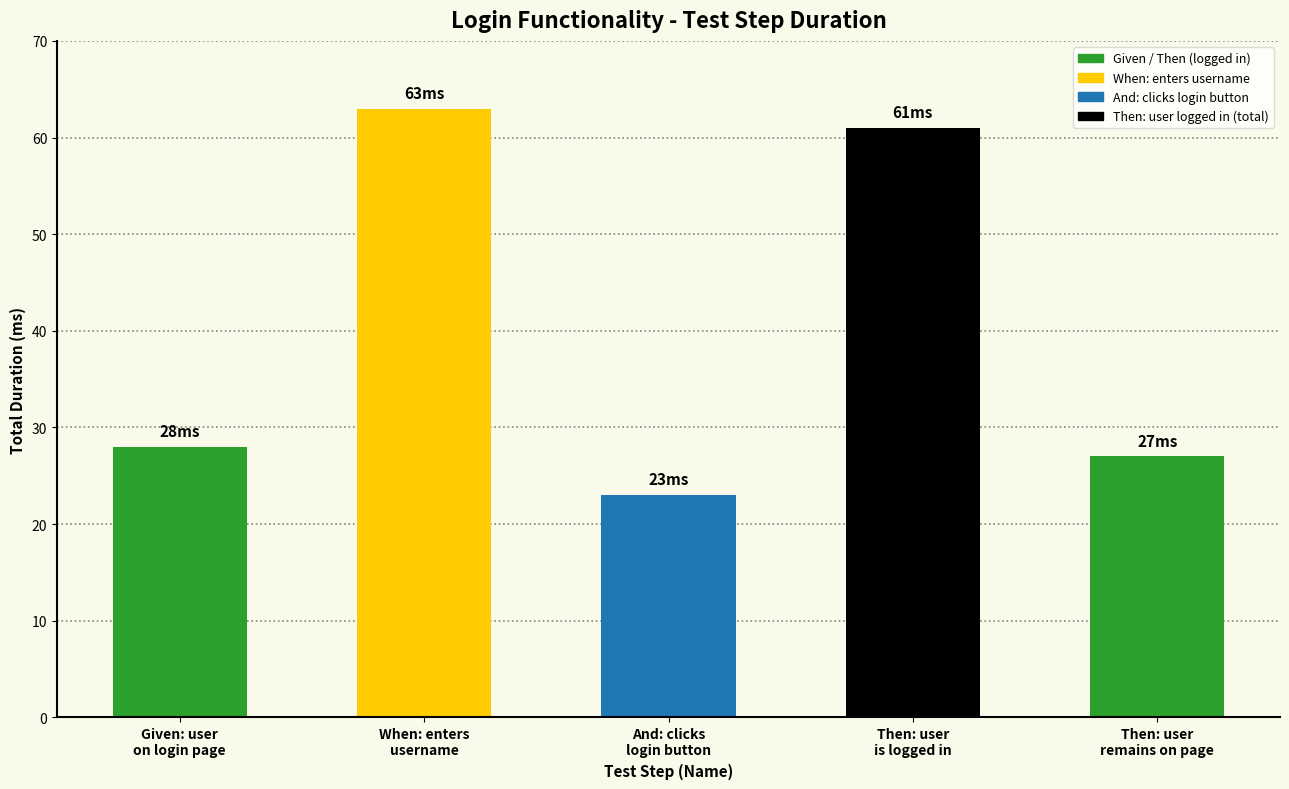

Which label corresponds to the smallest value in the chart?

And: clicks
login button